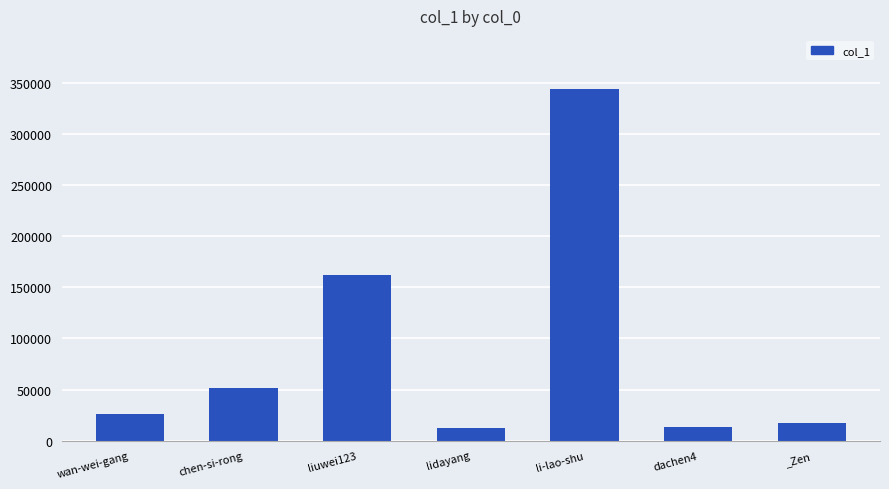

Approximately how many times larger is the value at li-lao-shu compared to _Zen?

20.2